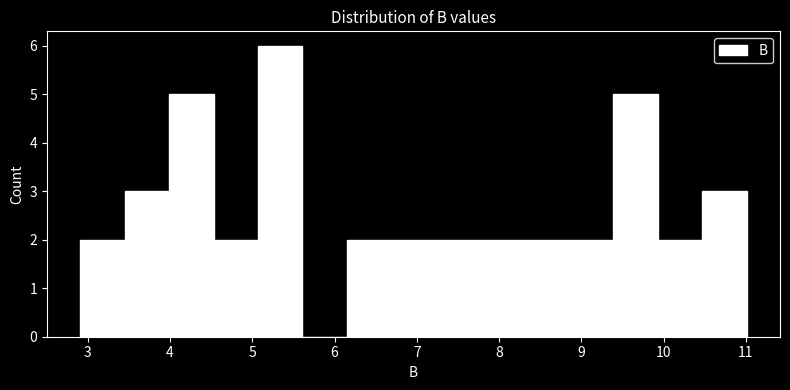

What is the height of the bar covering 5.07 to 5.61 on the x-axis? Neither the bar edges nor the heights are printed on the chart, so give them approximately, as read against the axes.

6